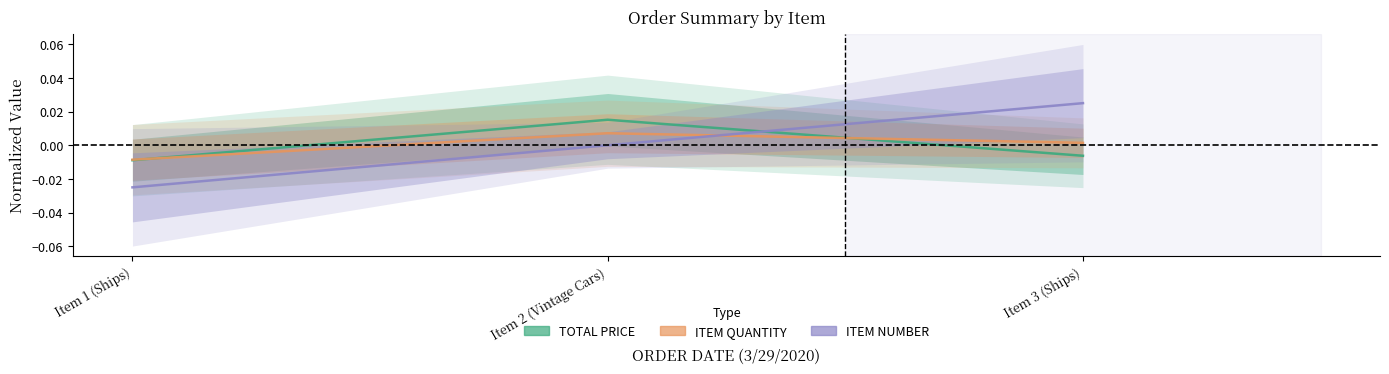

At which label does TOTAL PRICE first exceed 0?

Item 2 (Vintage Cars)